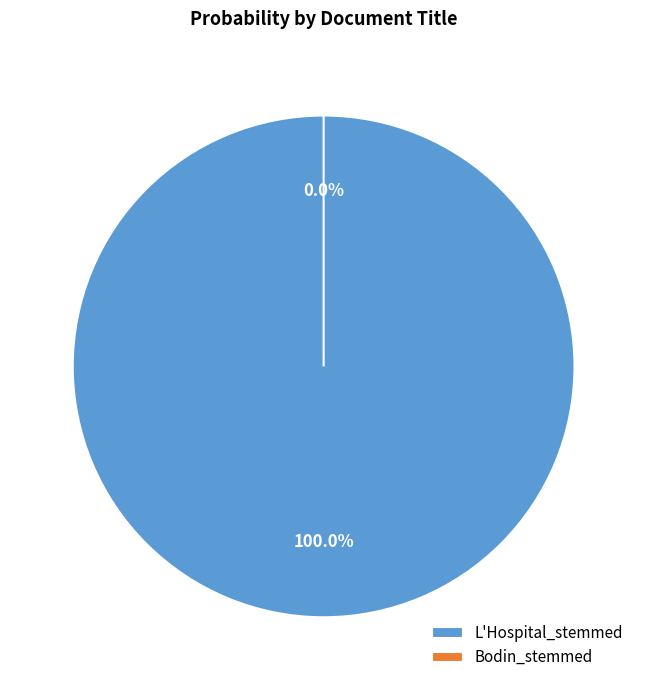

Is it true that L'Hospital_stemmed is 100% of the pie?

True